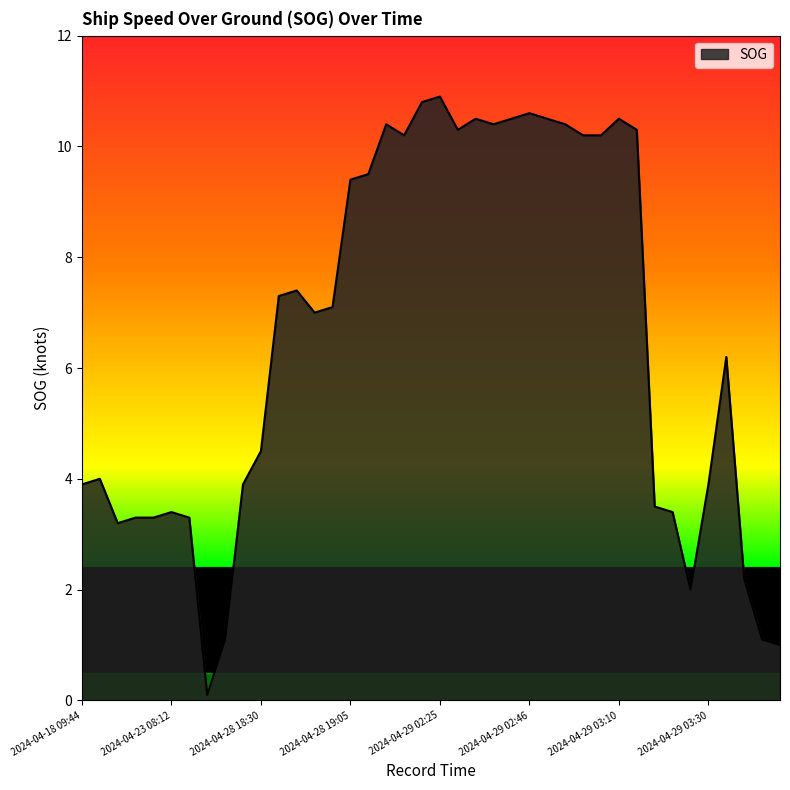

What is the difference between the maximum and minimum values?

10.8